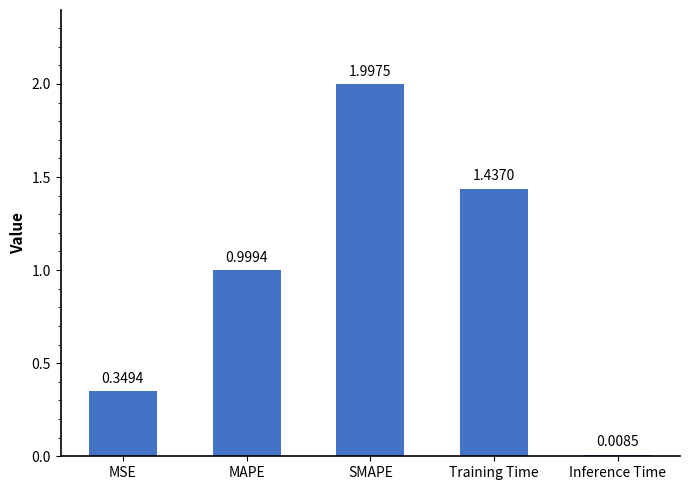

Is it true that the value at MAPE is 1.5?

False